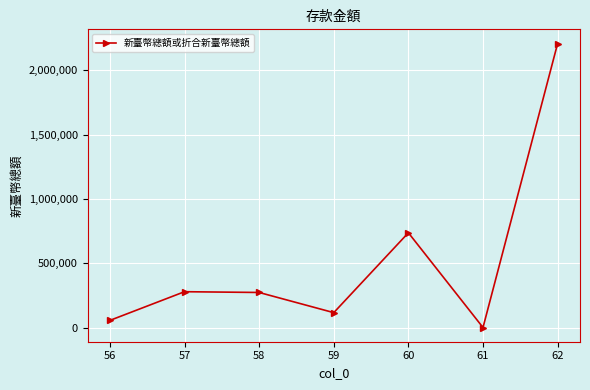

Is it true that the value at 56 is 58416?

True